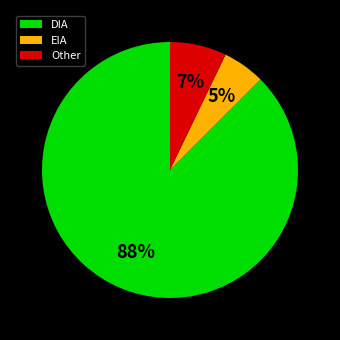

Rank the categories by value from lowest to highest.

EIA, Other, DIA